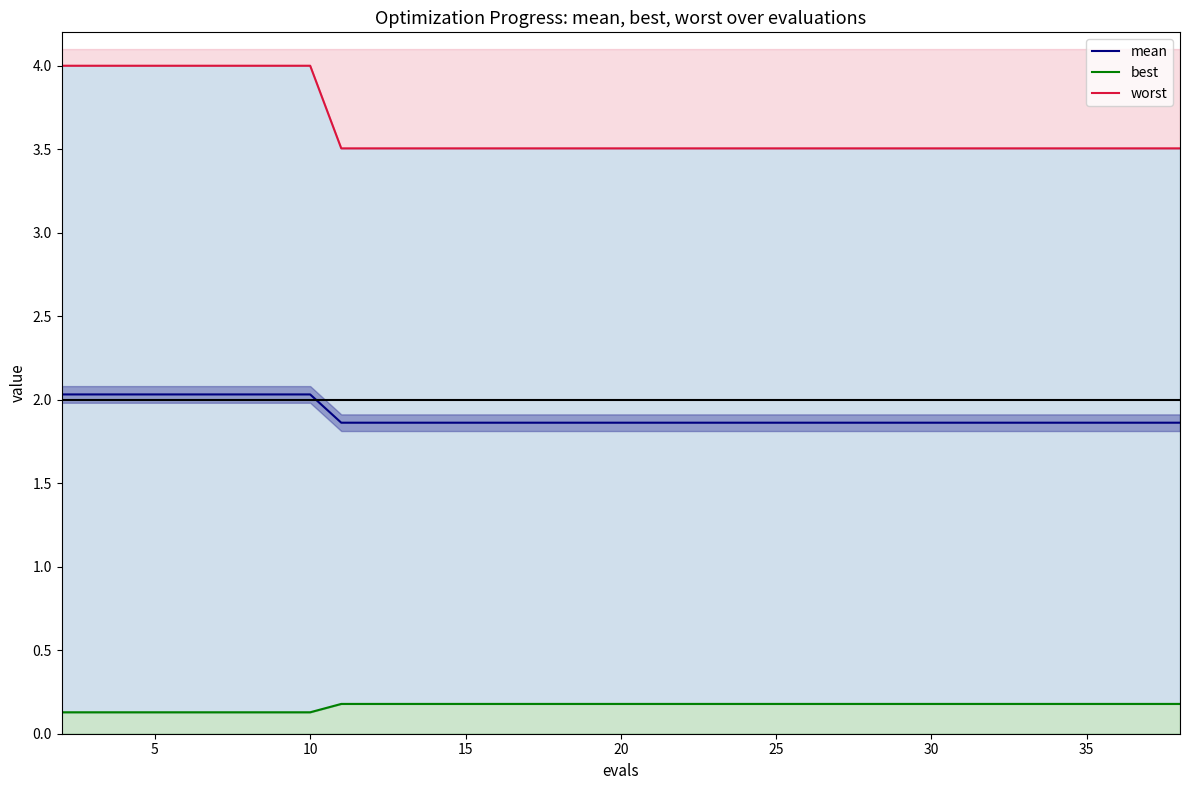

True or false: best and mean intersect in this chart.

False